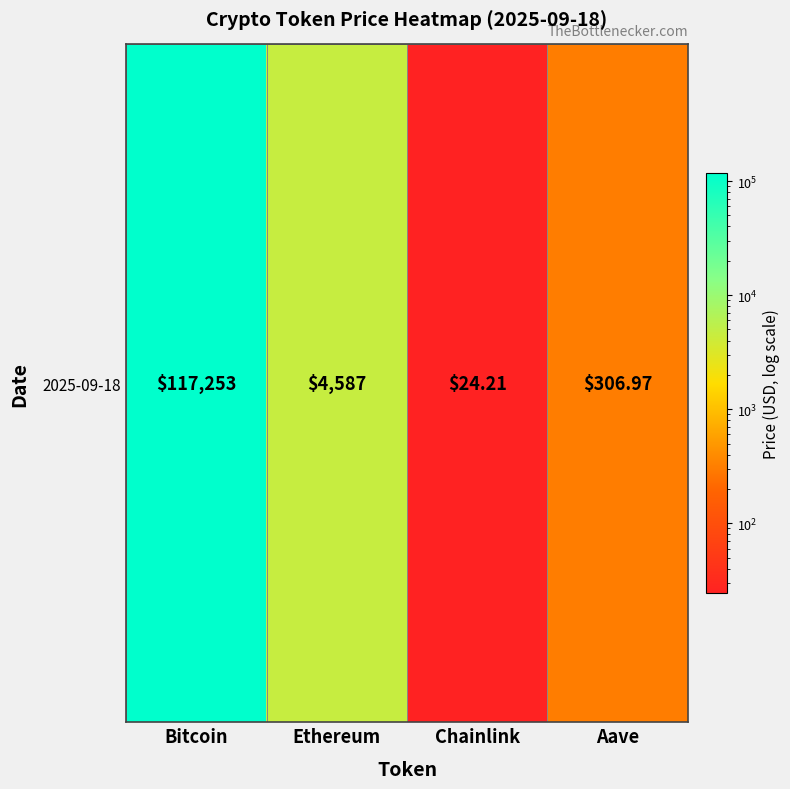

What is the change in value from Ethereum to Aave?

-4279.6